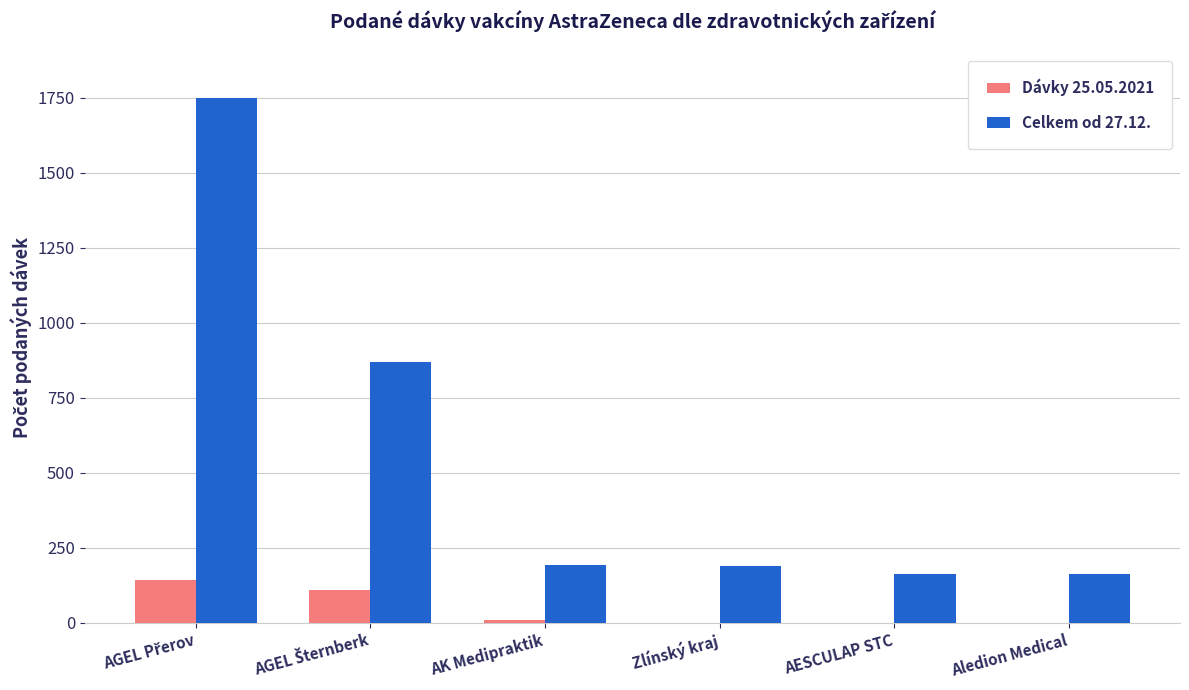

Is the value of Dávky 25.05.2021 at Zlínský kraj greater than the value of Celkem od 27.12. at AESCULAP STC?

No